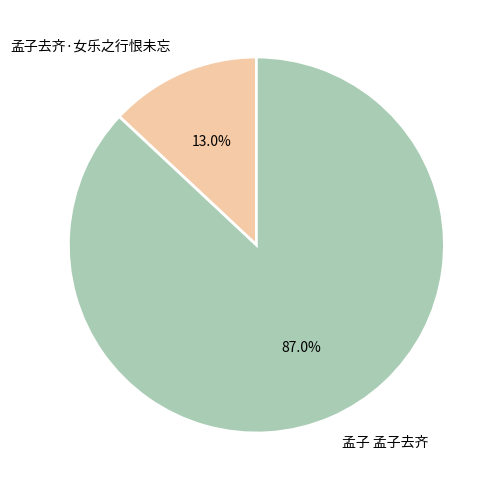

To the nearest percent, what percentage of the pie is 孟子 孟子去齐?

87%